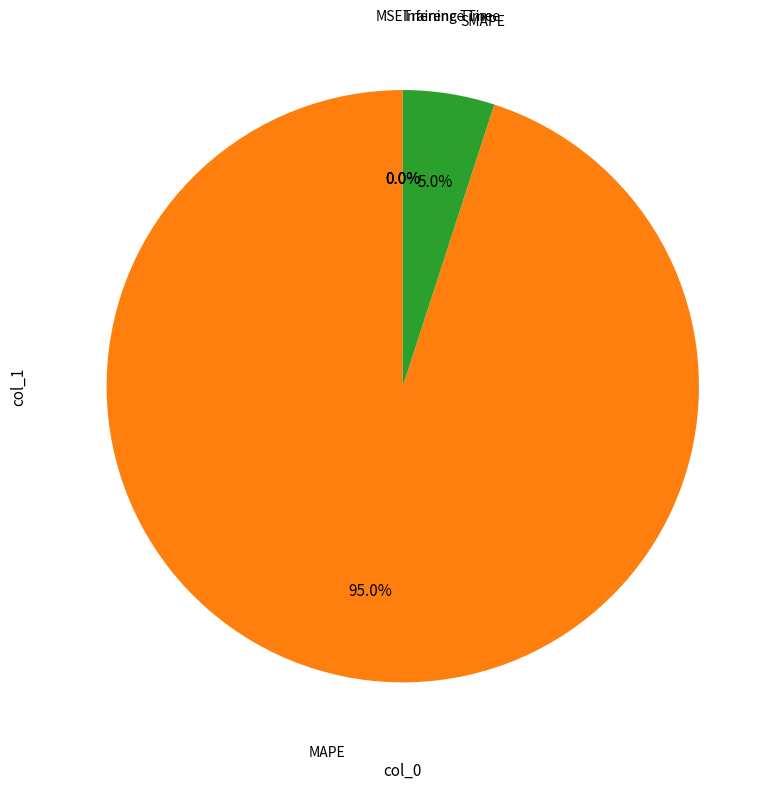

To the nearest percent, what is the difference between the largest and smallest slice percentages?

95%